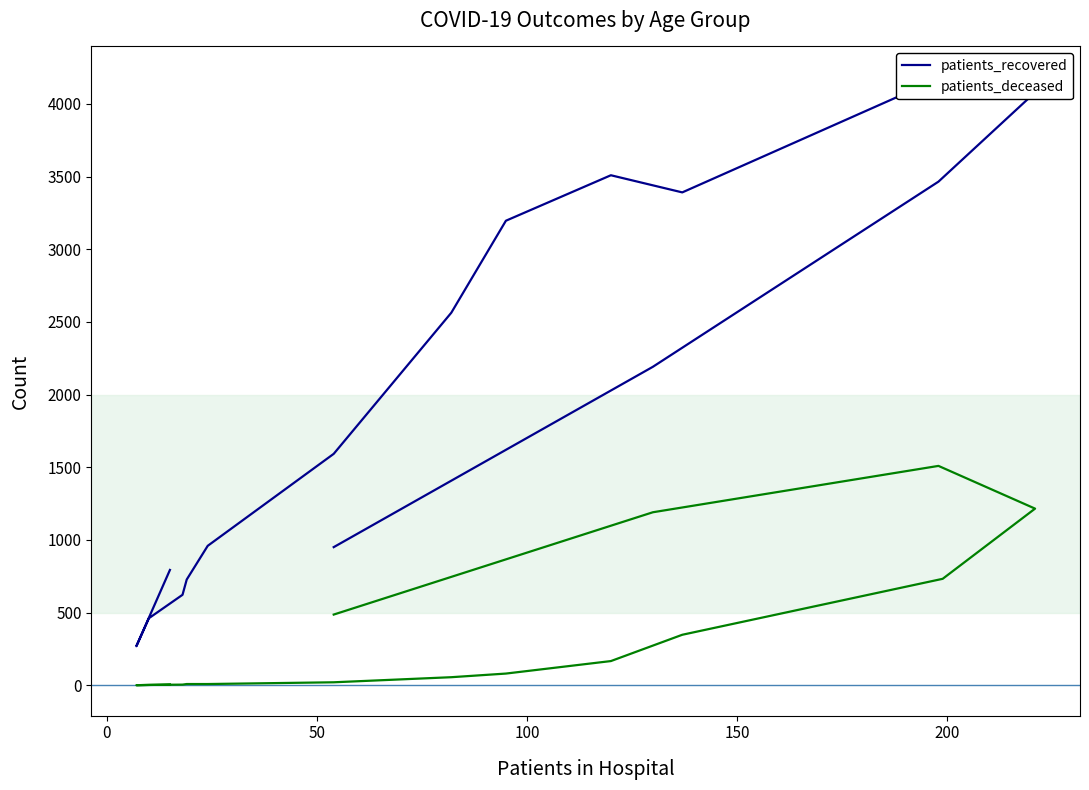

Which series has the largest total across all categories?

patients_recovered